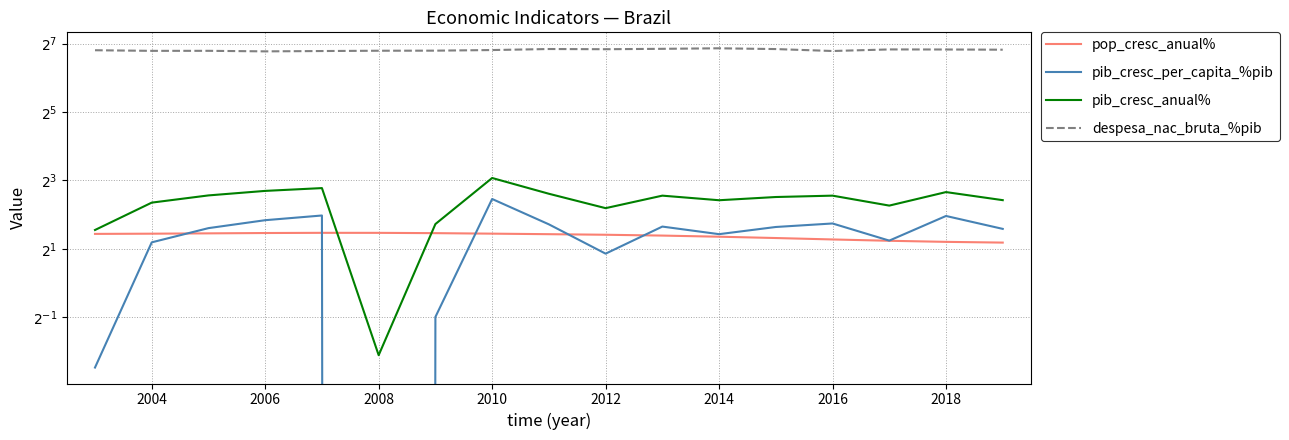

What is the maximum value for pop_cresc_anual%?

2.8